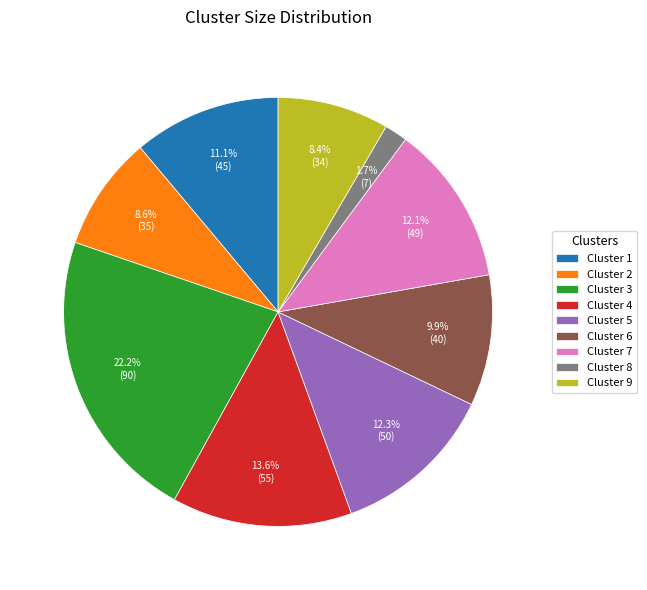

What portion of the pie excludes Cluster 9?

91.6%